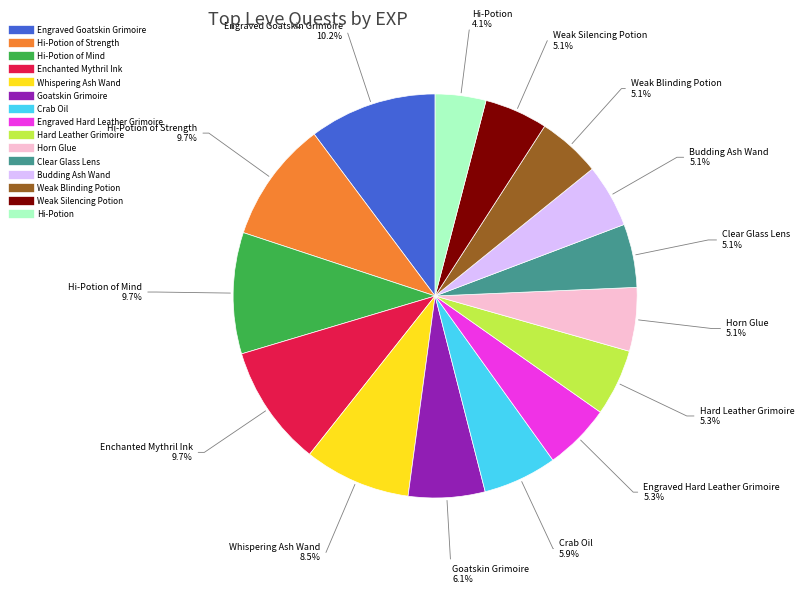

Does any single category account for the majority?

No